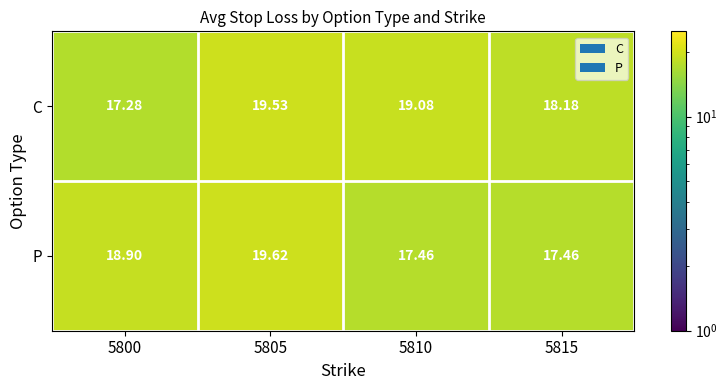

What is the total value across all series at 5810?

36.5